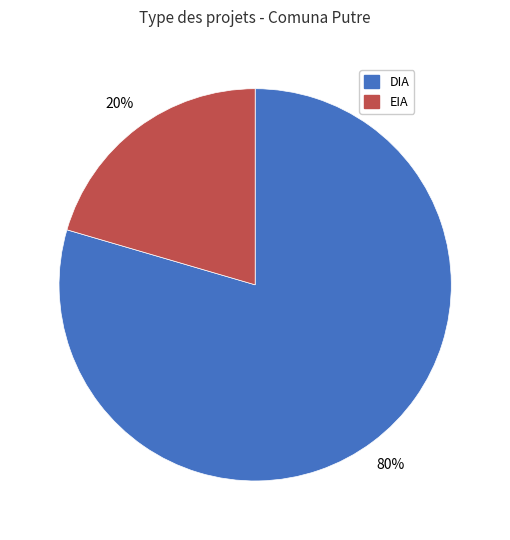

Which slice represents more than half of the pie?

DIA